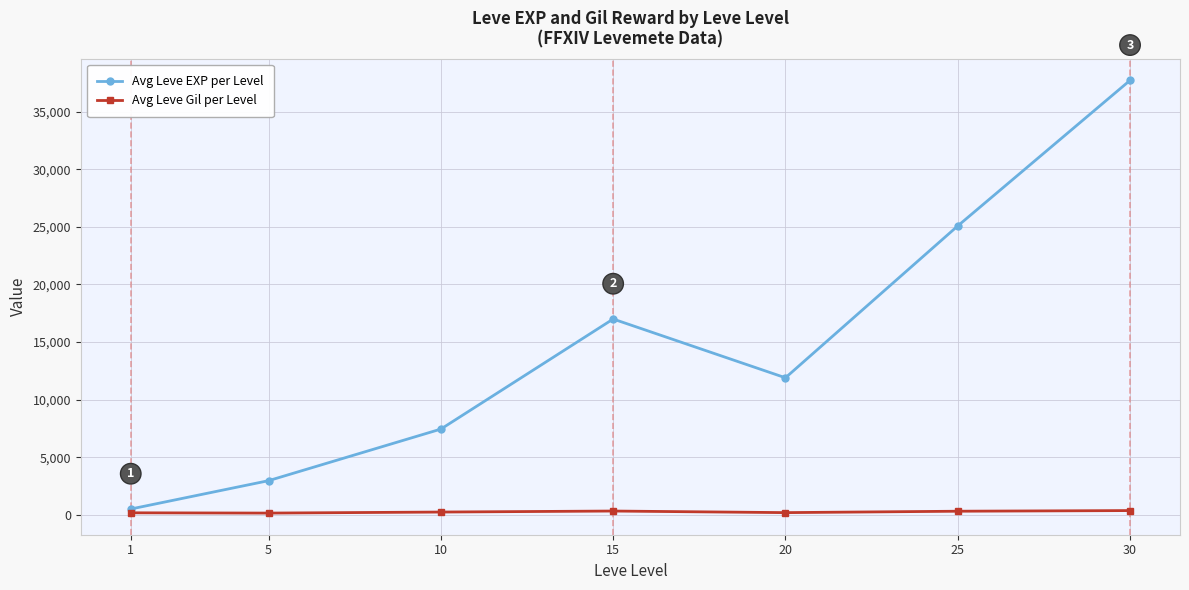

How many interior local peaks does the Avg Leve EXP per Level series have?

1